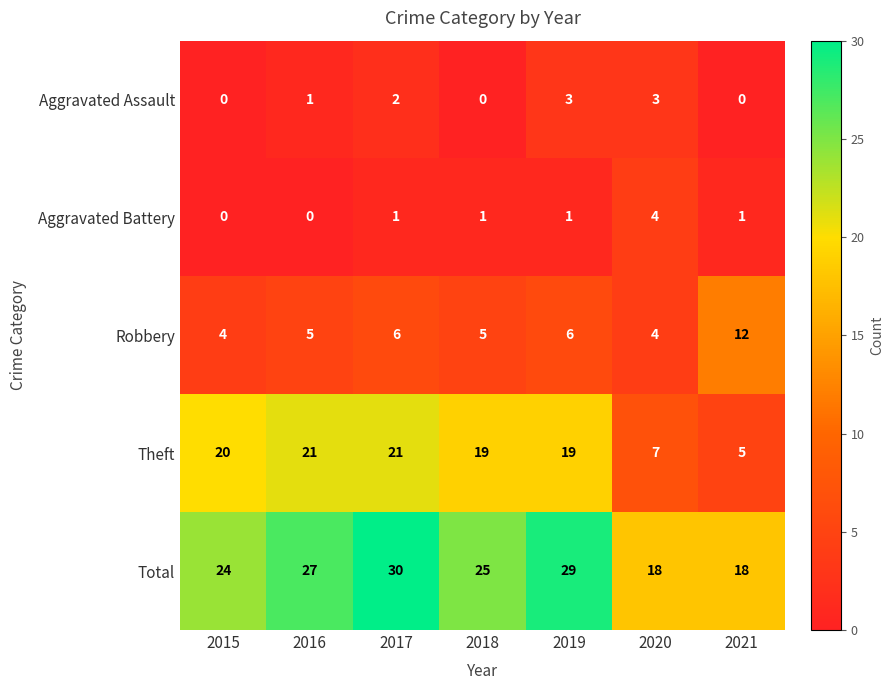

At 2018, list the series in order from largest to smallest.

Total, Theft, Robbery, Aggravated Battery, Aggravated Assault